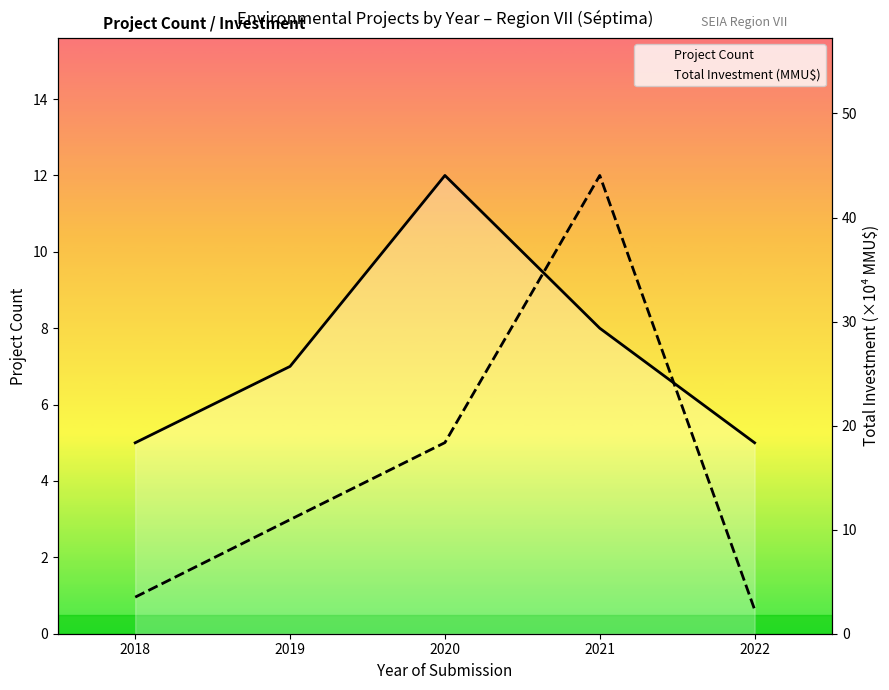

What is the value of the Project Count point at the 1st from the left?

5.0